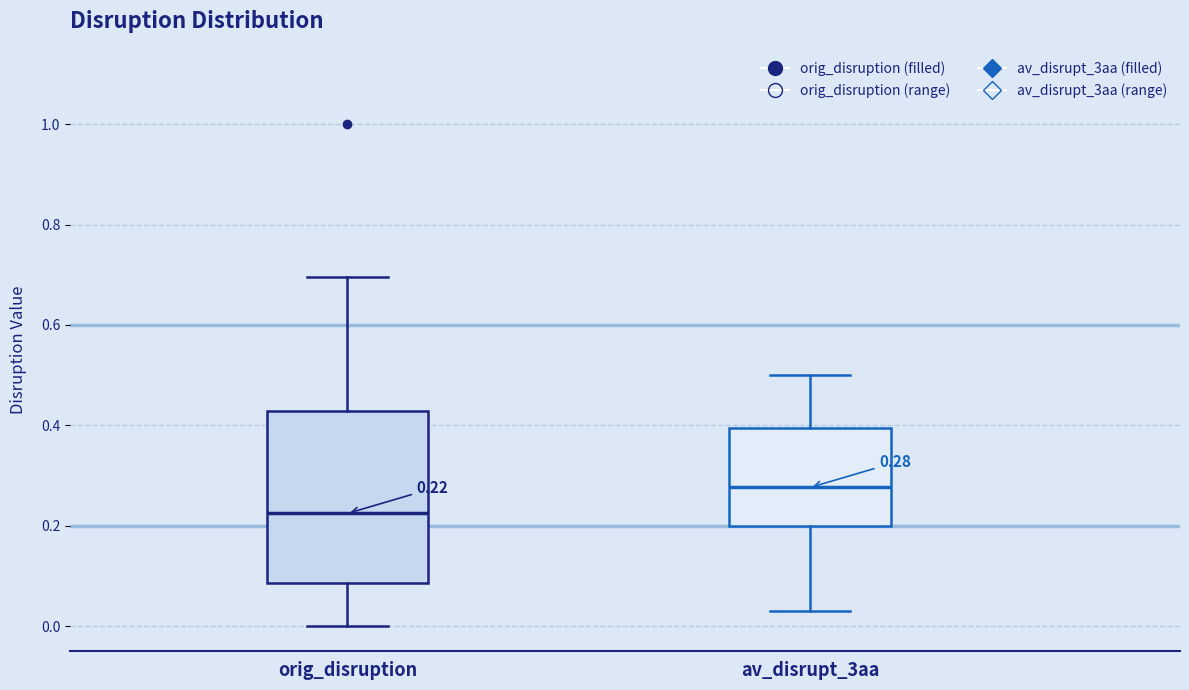

Comparing the boxes themselves (not the whiskers), which one is the tallest?

orig_disruption